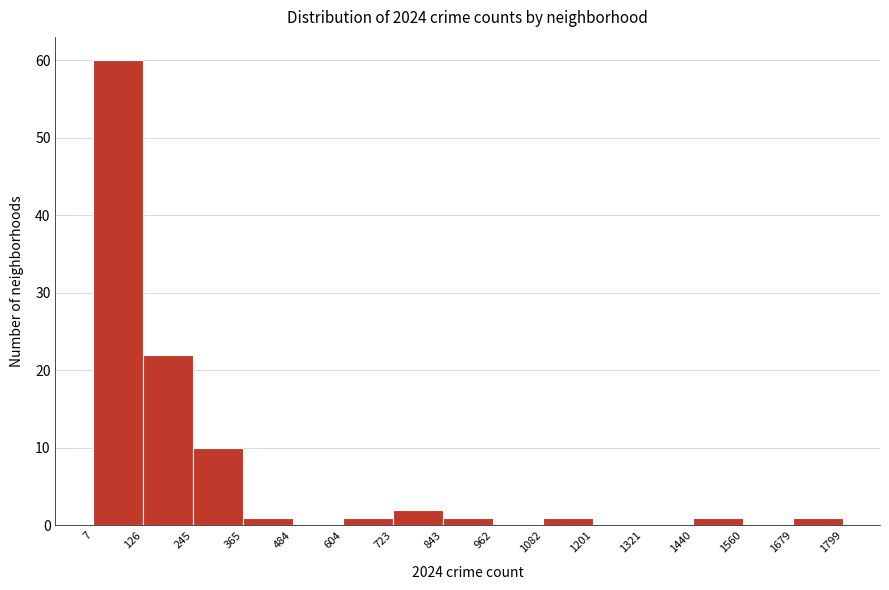

Which range on the x-axis has the tallest bar?

7 to 126